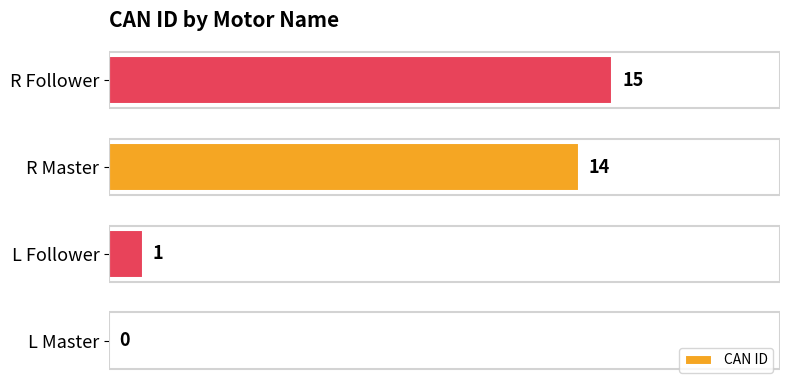

Reading bottom to top, transcribe all the data shown in this chart.

L Master=0	L Follower=1	R Master=14	R Follower=15